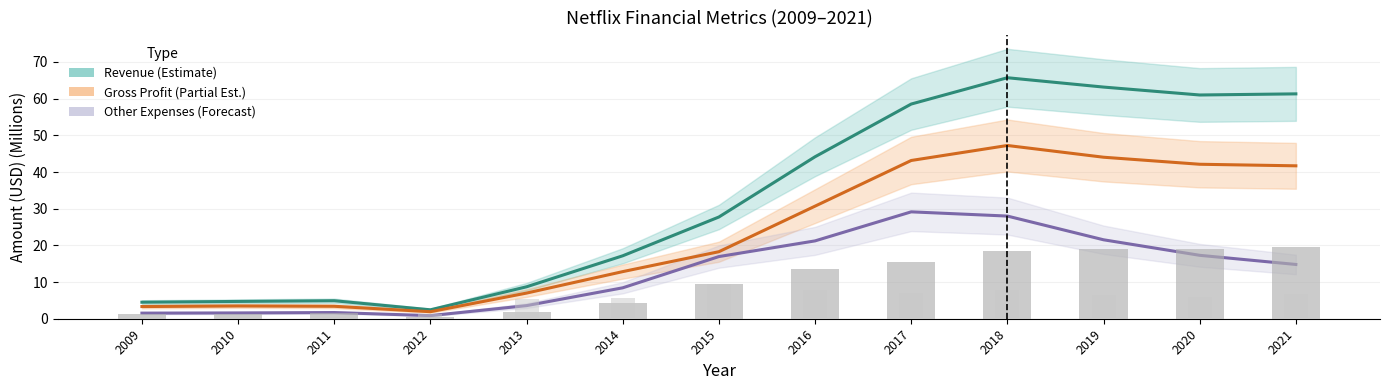

How many groups of bars are there?

13